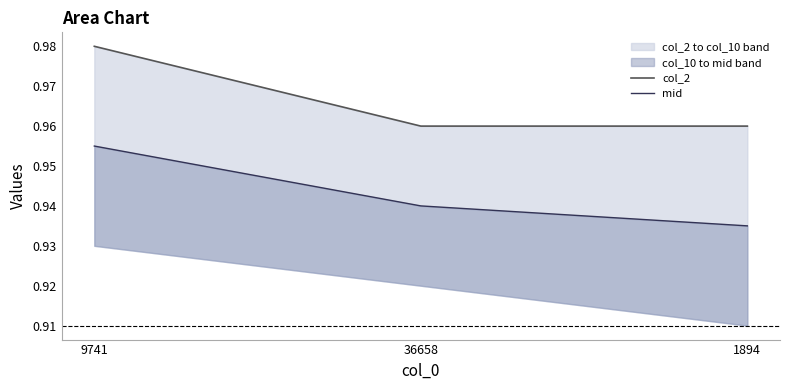

Which series changed the most between 36658 and 1894?

mid